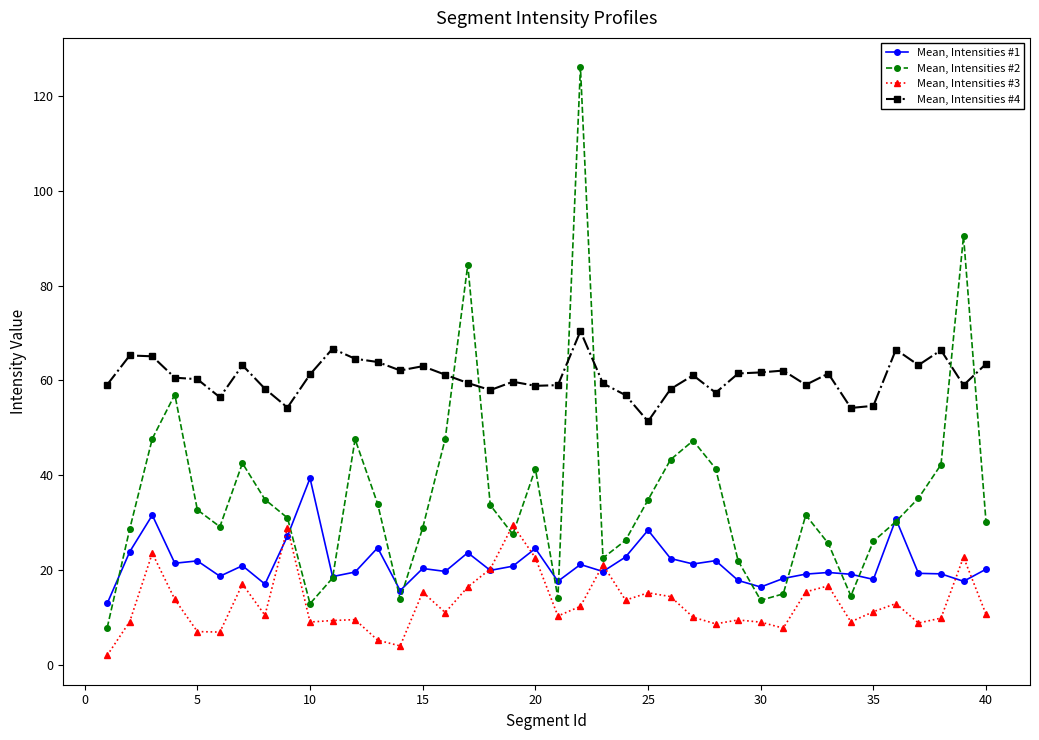

Which series has the largest range (max minus min)?

Mean, Intensities #2